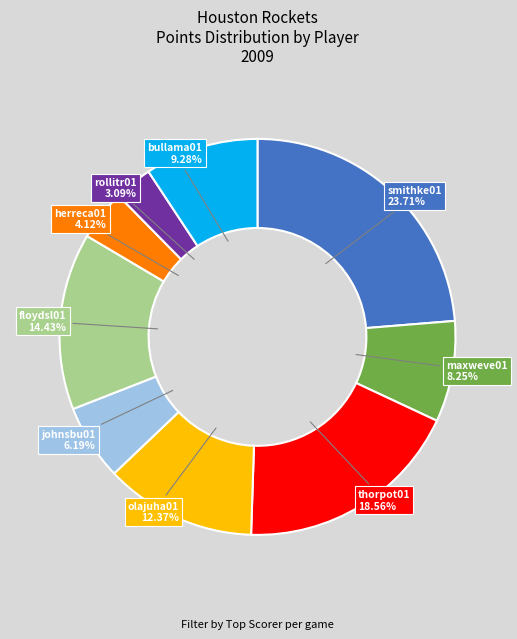

Is it true that bullama01 is 23% of the pie?

False